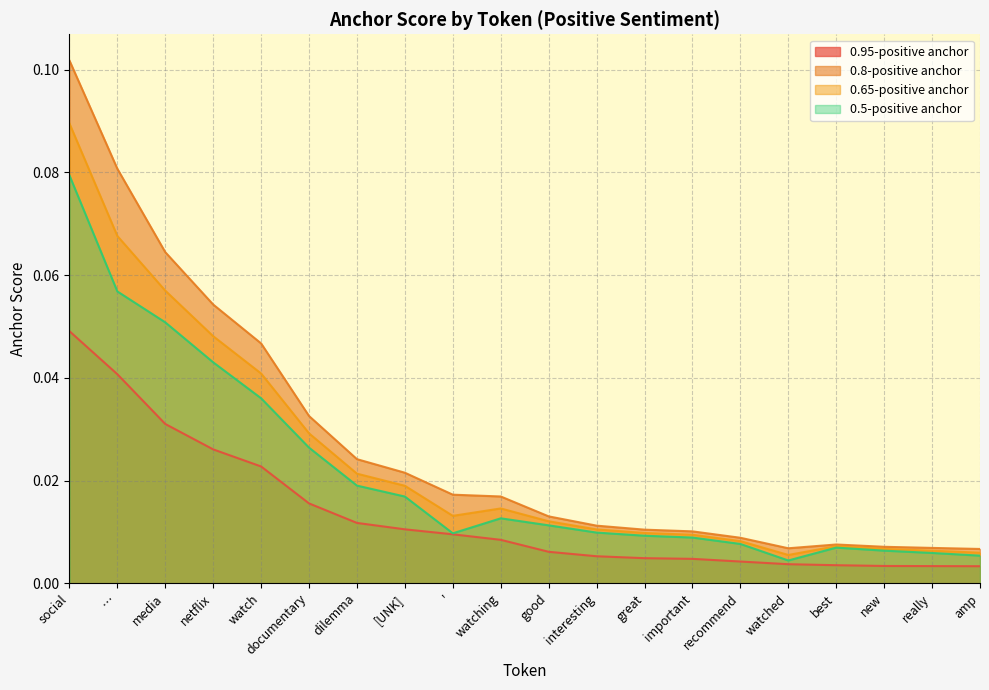

True or false: 0.95-positive anchor and 0.5-positive anchor cross at least once.

False